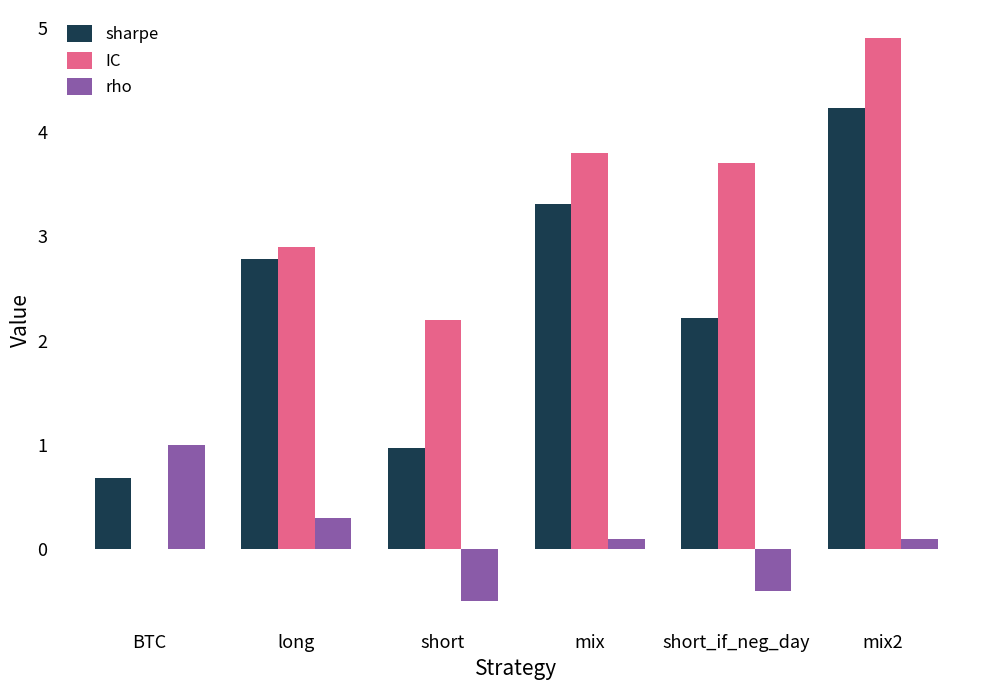

What value does the IC series have at short_if_neg_day?

3.7